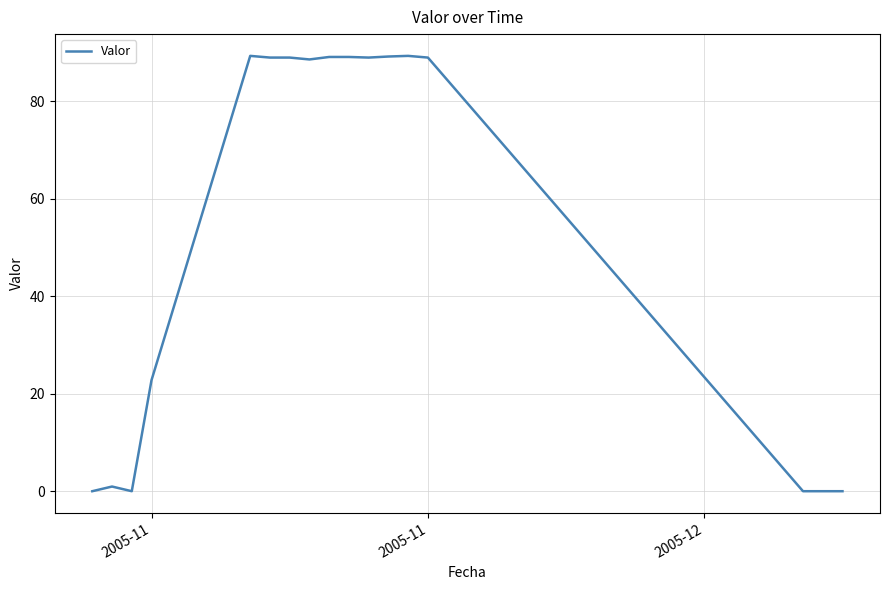

What is the difference between the maximum and minimum values?

89.3